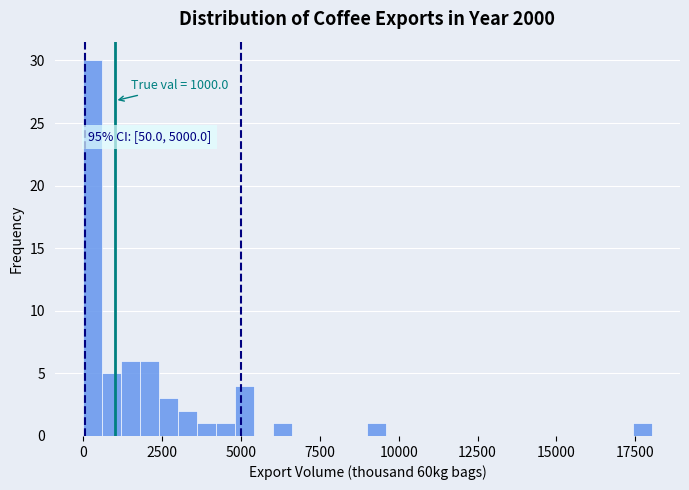

Around what value on the x-axis is the tallest bar? Give the approximate position of its centre, as read against the axis.

500